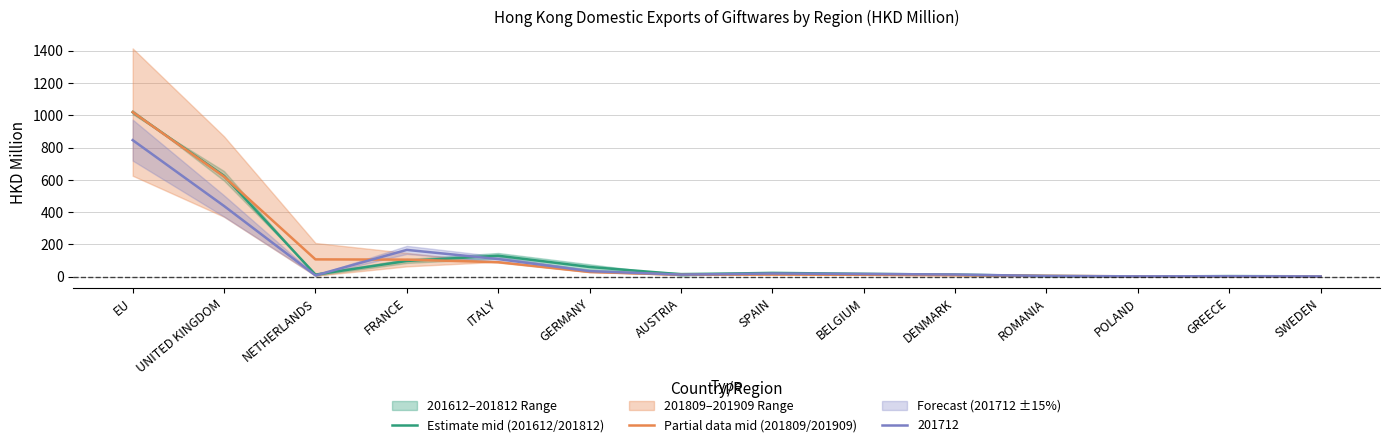

How many times do Partial data mid (201809/201909) and Estimate mid (201612/201812) cross each other?

5